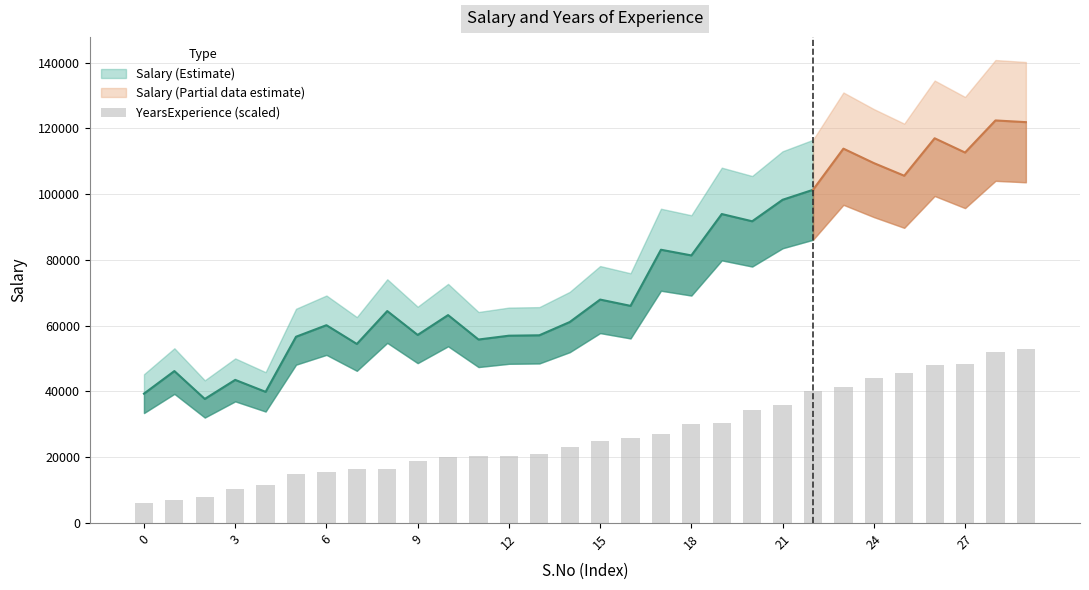

Does the chart contain any negative values?

No